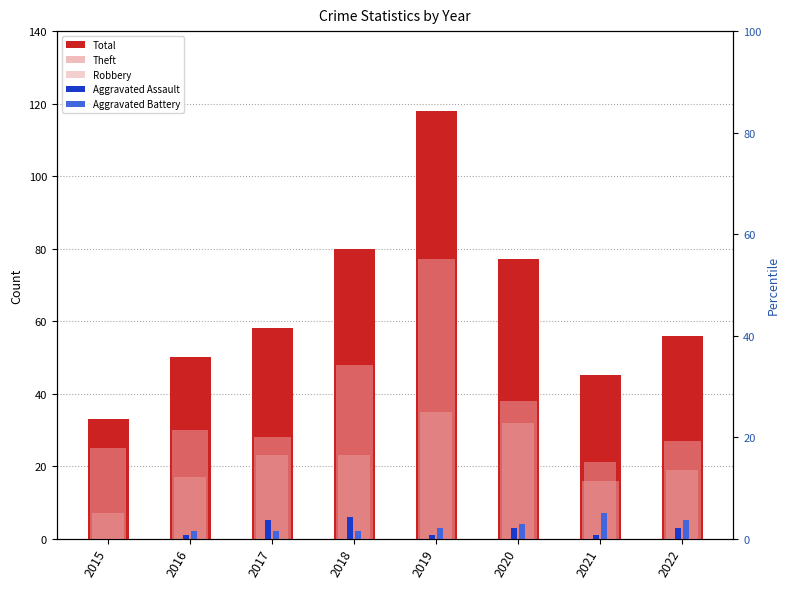

What are all the series names shown in the legend?

Total, Theft, Robbery, Aggravated Assault, Aggravated Battery